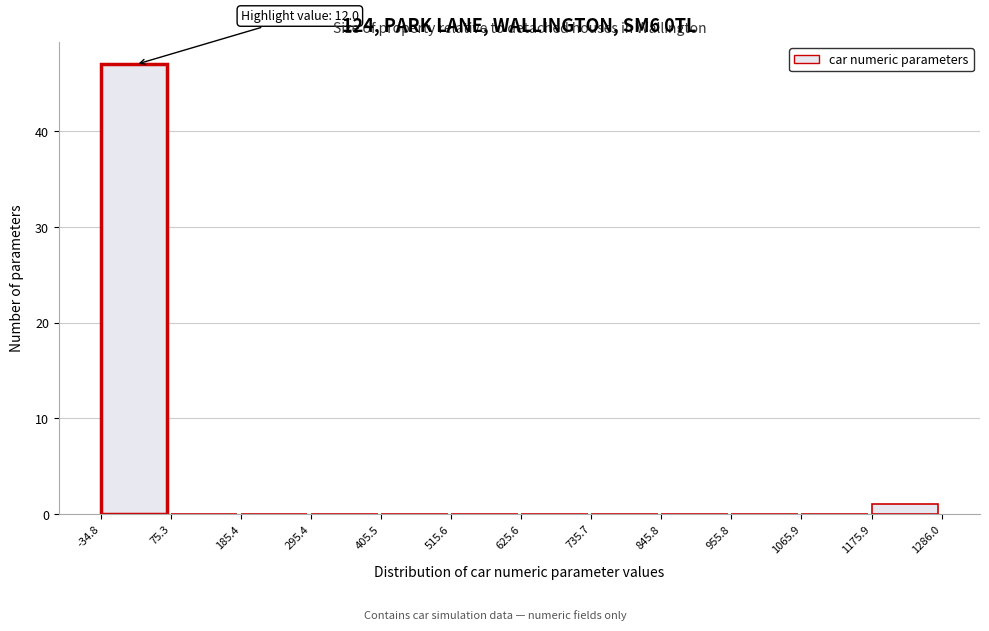

Over which range of the x-axis is the bar tallest?

-34.8 to 75.3